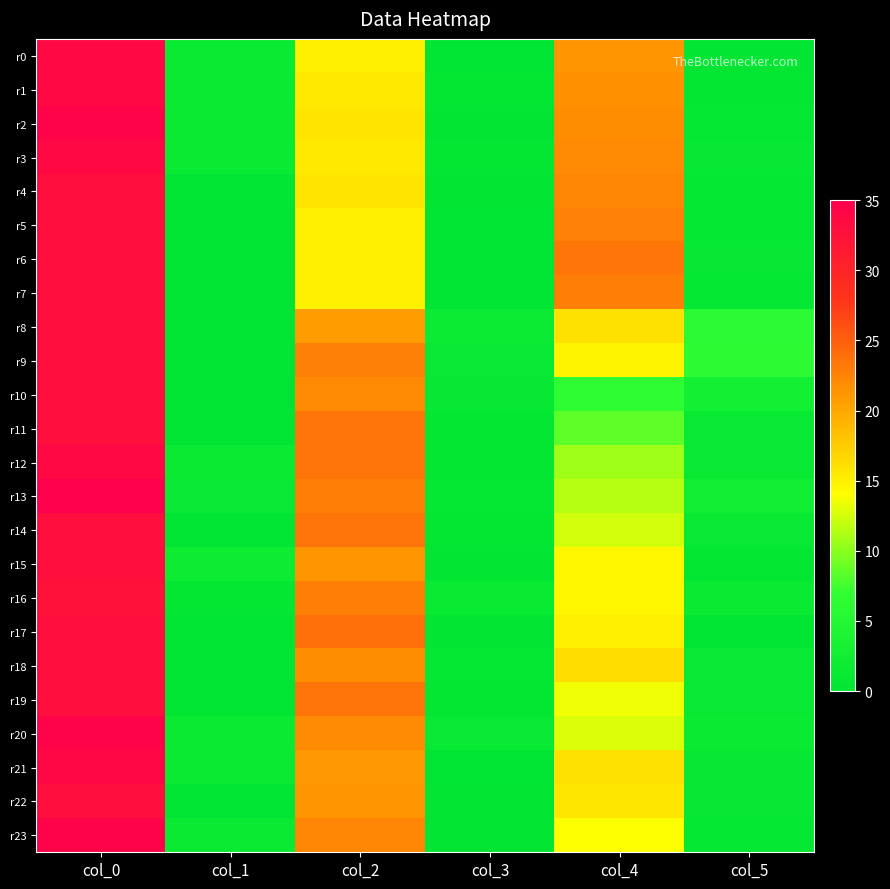

Reading left to right, list all the values displayed in this chart.

r0: col_0=33.8	col_1=1.3	col_2=15.0	col_3=0.0	col_4=21.2	col_5=0.4
r1: col_0=33.8	col_1=1.3	col_2=15.5	col_3=0.5	col_4=21.5	col_5=0.5
r2: col_0=34.5	col_1=1.5	col_2=15.8	col_3=0.4	col_4=21.8	col_5=0.8
r3: col_0=33.8	col_1=1.3	col_2=15.5	col_3=0.5	col_4=22.0	col_5=1.0
r4: col_0=33.0	col_1=0.0	col_2=15.8	col_3=0.4	col_4=22.2	col_5=0.8
r5: col_0=33.0	col_1=0.0	col_2=15.0	col_3=0.0	col_4=22.6	col_5=0.8
r6: col_0=33.0	col_1=0.0	col_2=15.0	col_3=0.0	col_4=23.3	col_5=0.9
r7: col_0=33.0	col_1=0.0	col_2=15.0	col_3=0.0	col_4=22.8	col_5=0.8
r8: col_0=33.0	col_1=0.0	col_2=20.8	col_3=1.8	col_4=16.0	col_5=5.7
r9: col_0=33.0	col_1=0.0	col_2=22.7	col_3=1.2	col_4=14.8	col_5=6.0
r10: col_0=33.0	col_1=0.0	col_2=22.0	col_3=1.0	col_4=6.5	col_5=2.7
r11: col_0=33.0	col_1=0.0	col_2=23.5	col_3=0.5	col_4=8.5	col_5=1.1
r12: col_0=33.8	col_1=1.3	col_2=23.5	col_3=0.5	col_4=10.8	col_5=1.1
r13: col_0=35.0	col_1=1.2	col_2=22.8	col_3=0.8	col_4=11.5	col_5=2.3
r14: col_0=33.0	col_1=0.0	col_2=23.5	col_3=0.5	col_4=12.5	col_5=1.1
r15: col_0=33.0	col_1=1.9	col_2=21.2	col_3=0.4	col_4=14.5	col_5=0.5
r16: col_0=32.5	col_1=0.5	col_2=22.8	col_3=1.3	col_4=14.5	col_5=1.5
r17: col_0=33.0	col_1=0.0	col_2=23.8	col_3=0.4	col_4=15.0	col_5=0.0
r18: col_0=33.0	col_1=0.0	col_2=21.8	col_3=0.8	col_4=16.3	col_5=1.2
r19: col_0=33.0	col_1=0.0	col_2=23.5	col_3=0.5	col_4=13.5	col_5=1.1
r20: col_0=34.5	col_1=1.5	col_2=22.0	col_3=1.2	col_4=12.8	col_5=1.3
r21: col_0=34.0	col_1=1.4	col_2=21.0	col_3=0.0	col_4=16.0	col_5=1.0
r22: col_0=33.0	col_1=0.0	col_2=21.2	col_3=0.4	col_4=15.7	col_5=0.9
r23: col_0=34.5	col_1=1.5	col_2=22.2	col_3=0.4	col_4=14.0	col_5=0.7